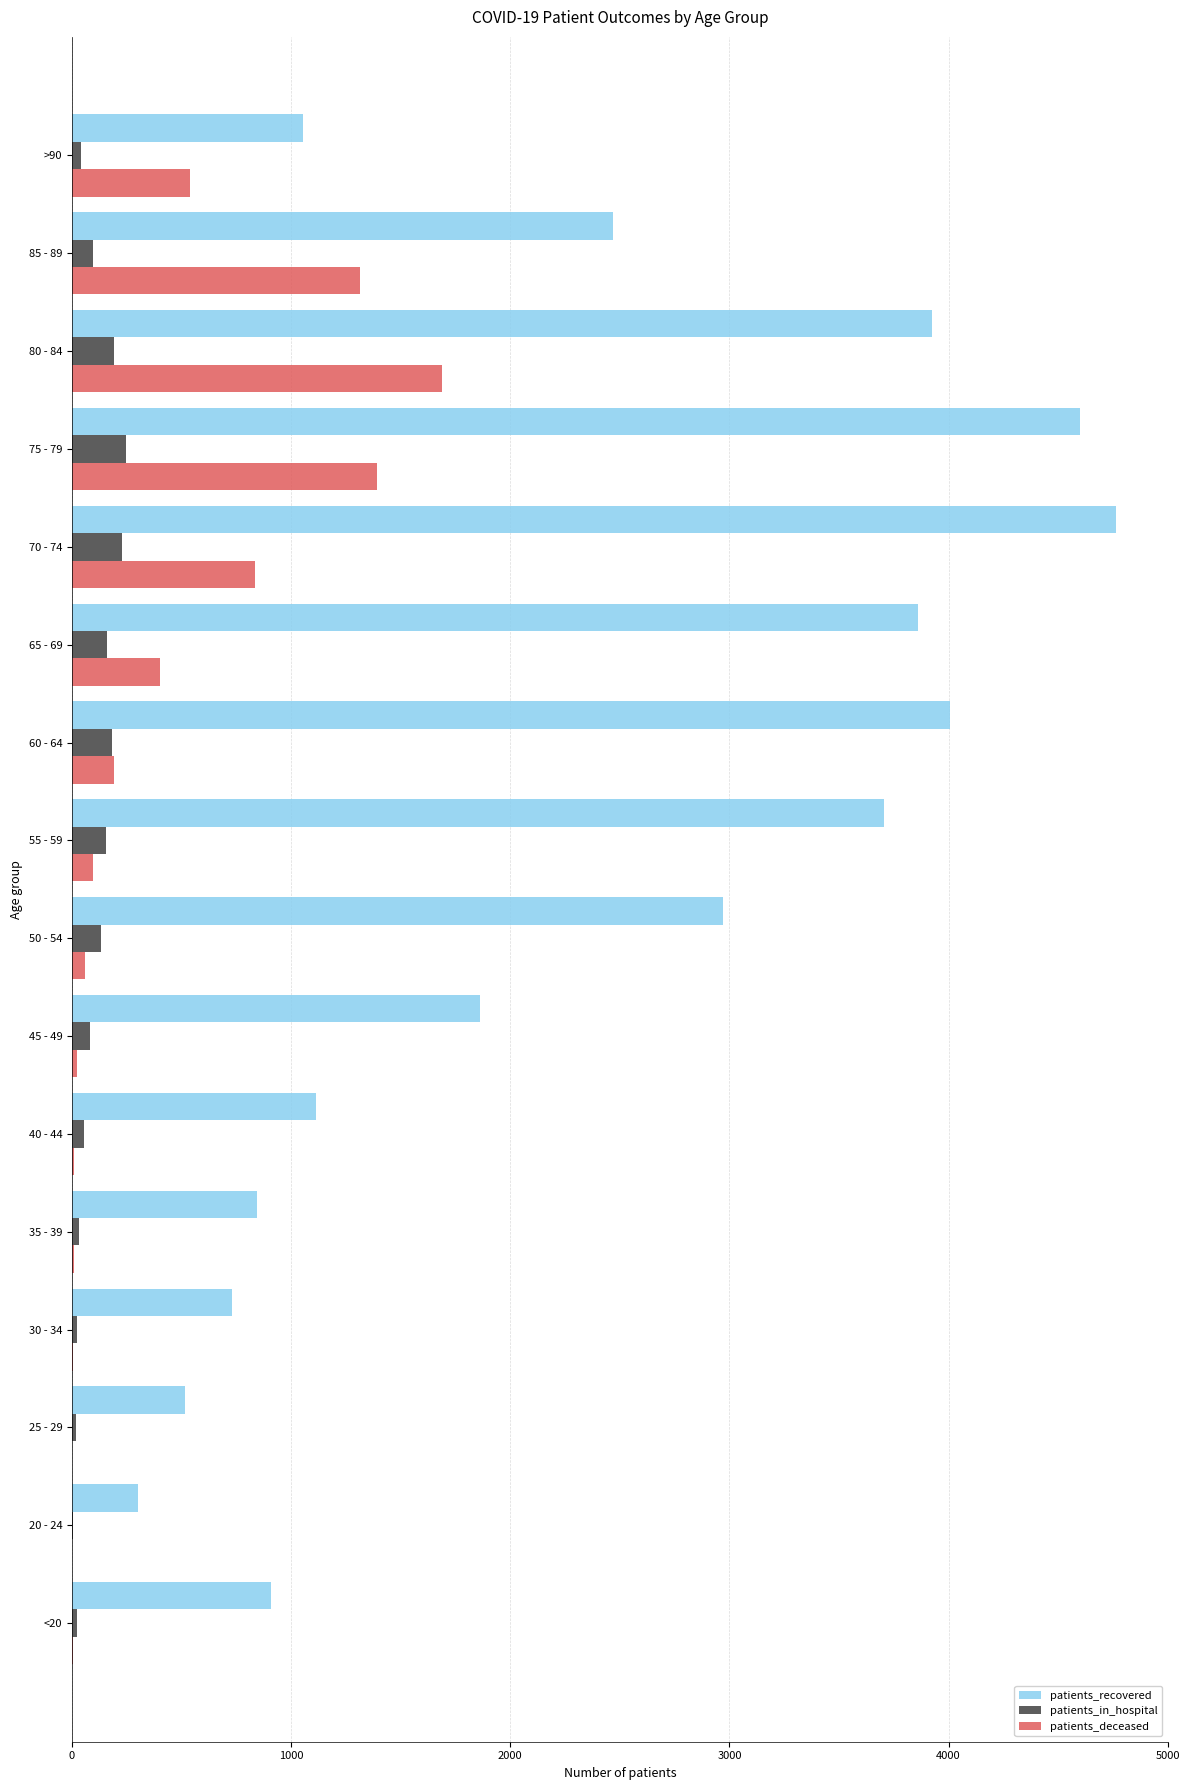

Which series has the largest range (max minus min)?

patients_recovered